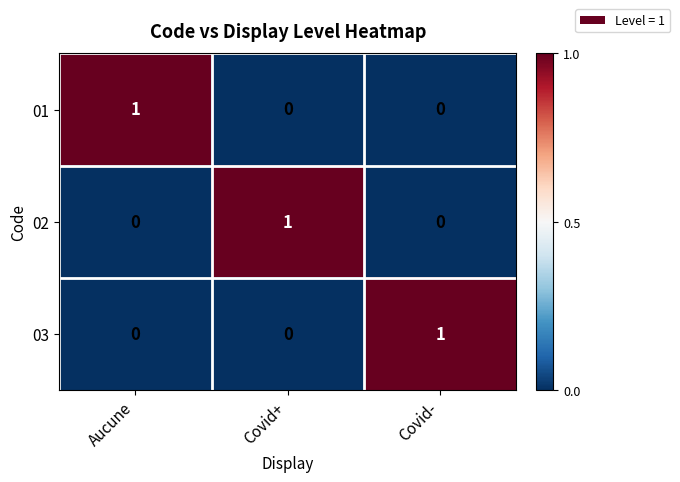

Is the value of 01 at Covid- greater than the value of 02 at Covid+?

No